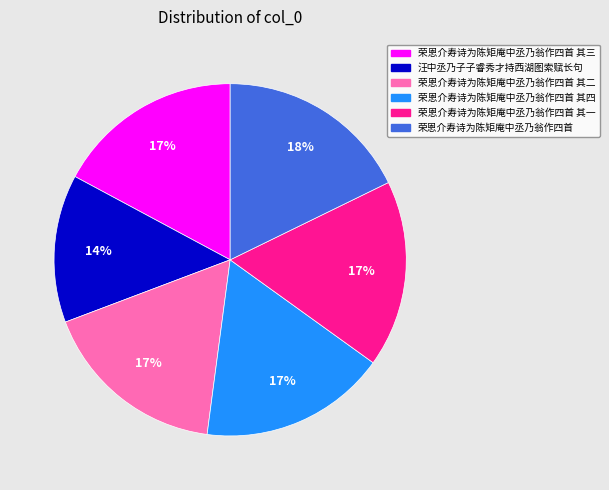

Does any single category account for the majority?

No